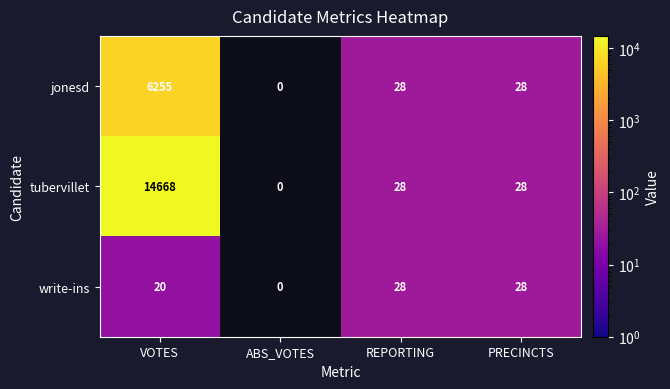

At which category is the sum across all series the highest?

VOTES